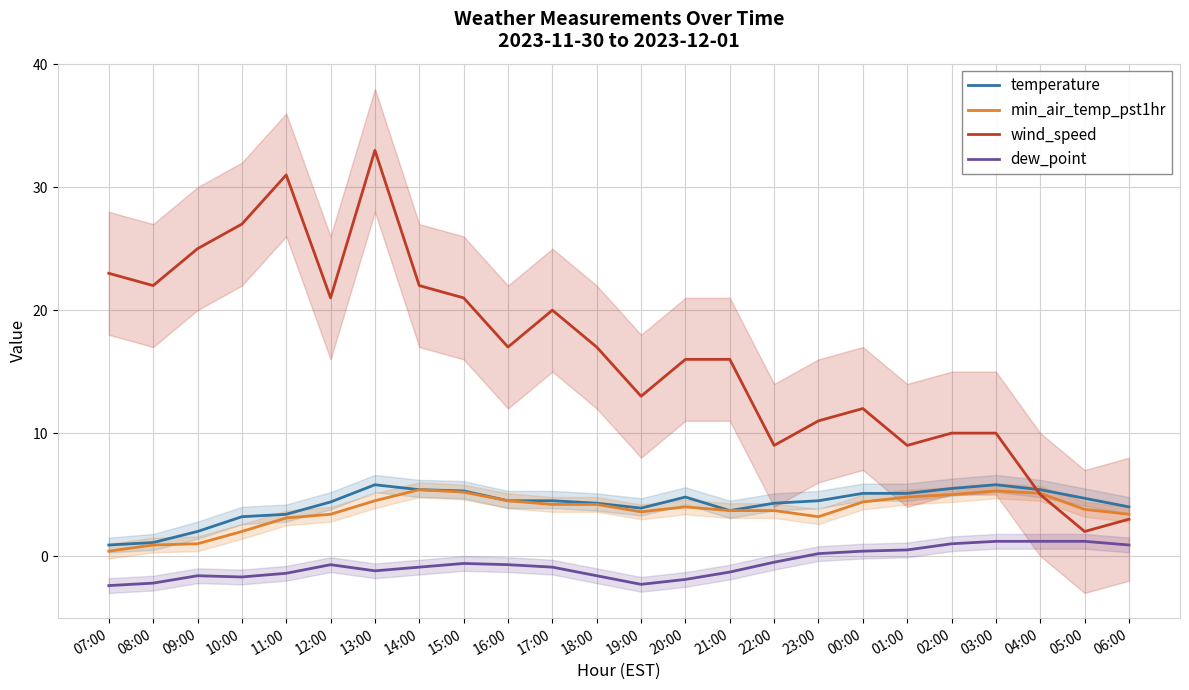

The temperature series shows 2.1 at 23:00. True or false?

False